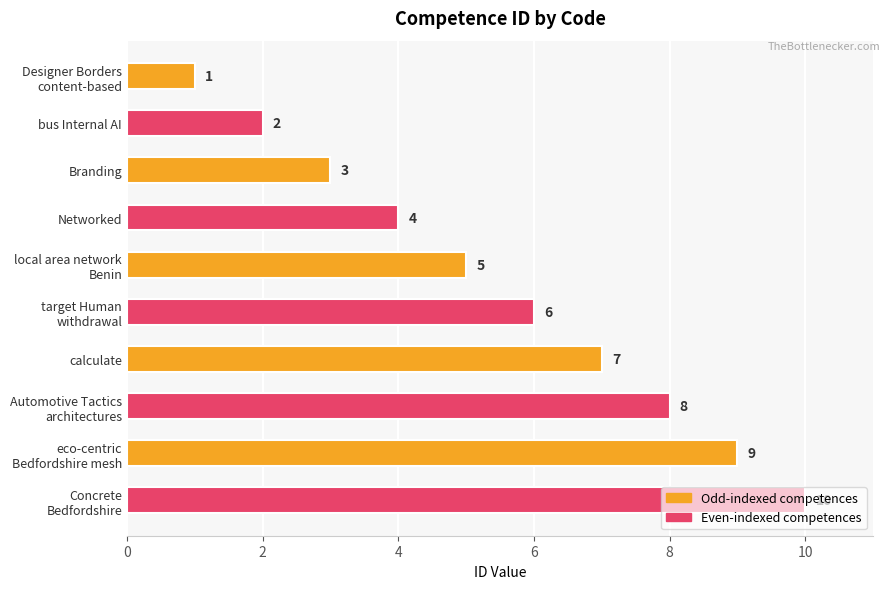

Count the values in the range 3 to 8.

6